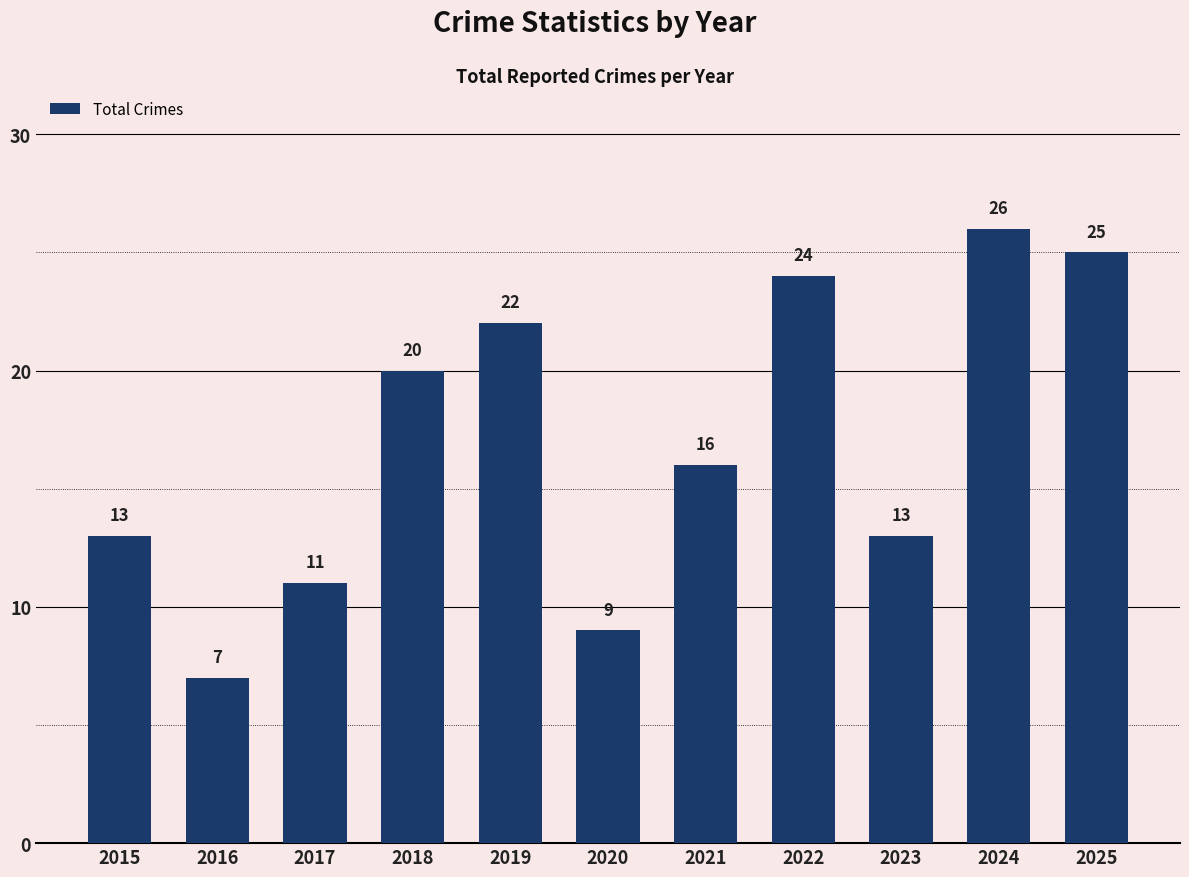

Reading left to right, extract all data points from this chart.

2015=13	2016=7	2017=11	2018=20	2019=22	2020=9	2021=16	2022=24	2023=13	2024=26	2025=25